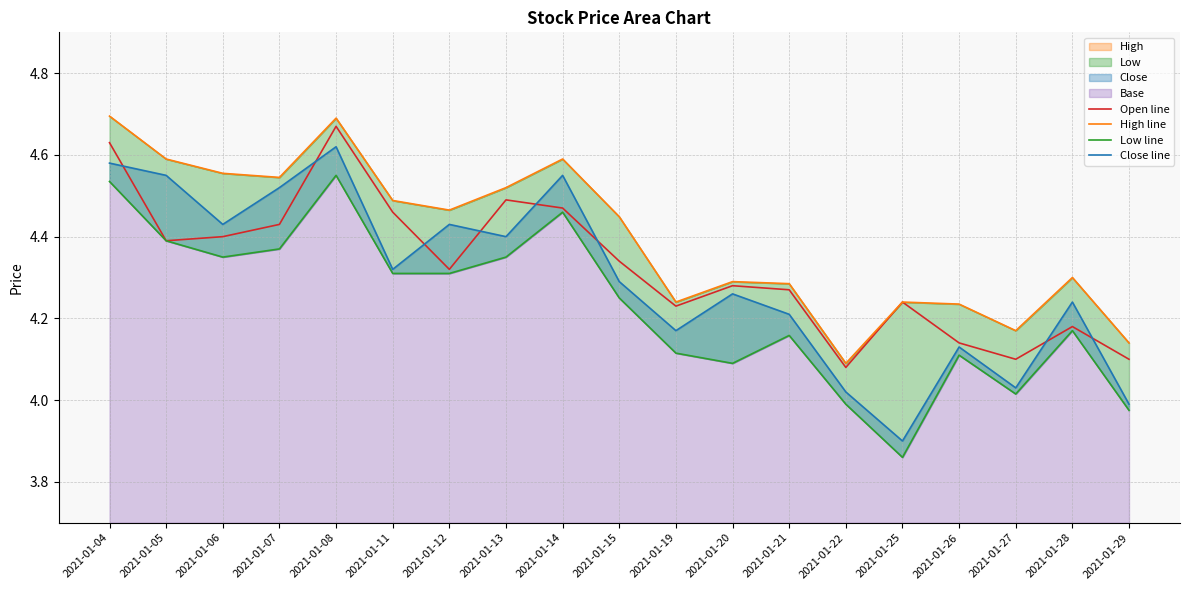

What is the sum of the Open line values at 2021-01-19 and 2021-01-06?

8.6